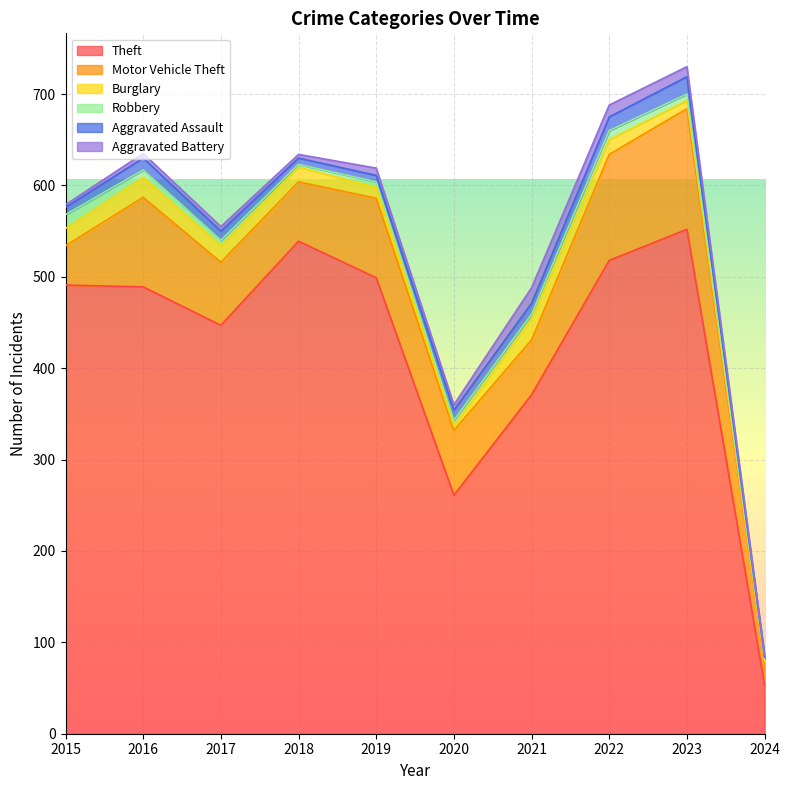

The Theft series shows 70 at 2020. True or false?

False